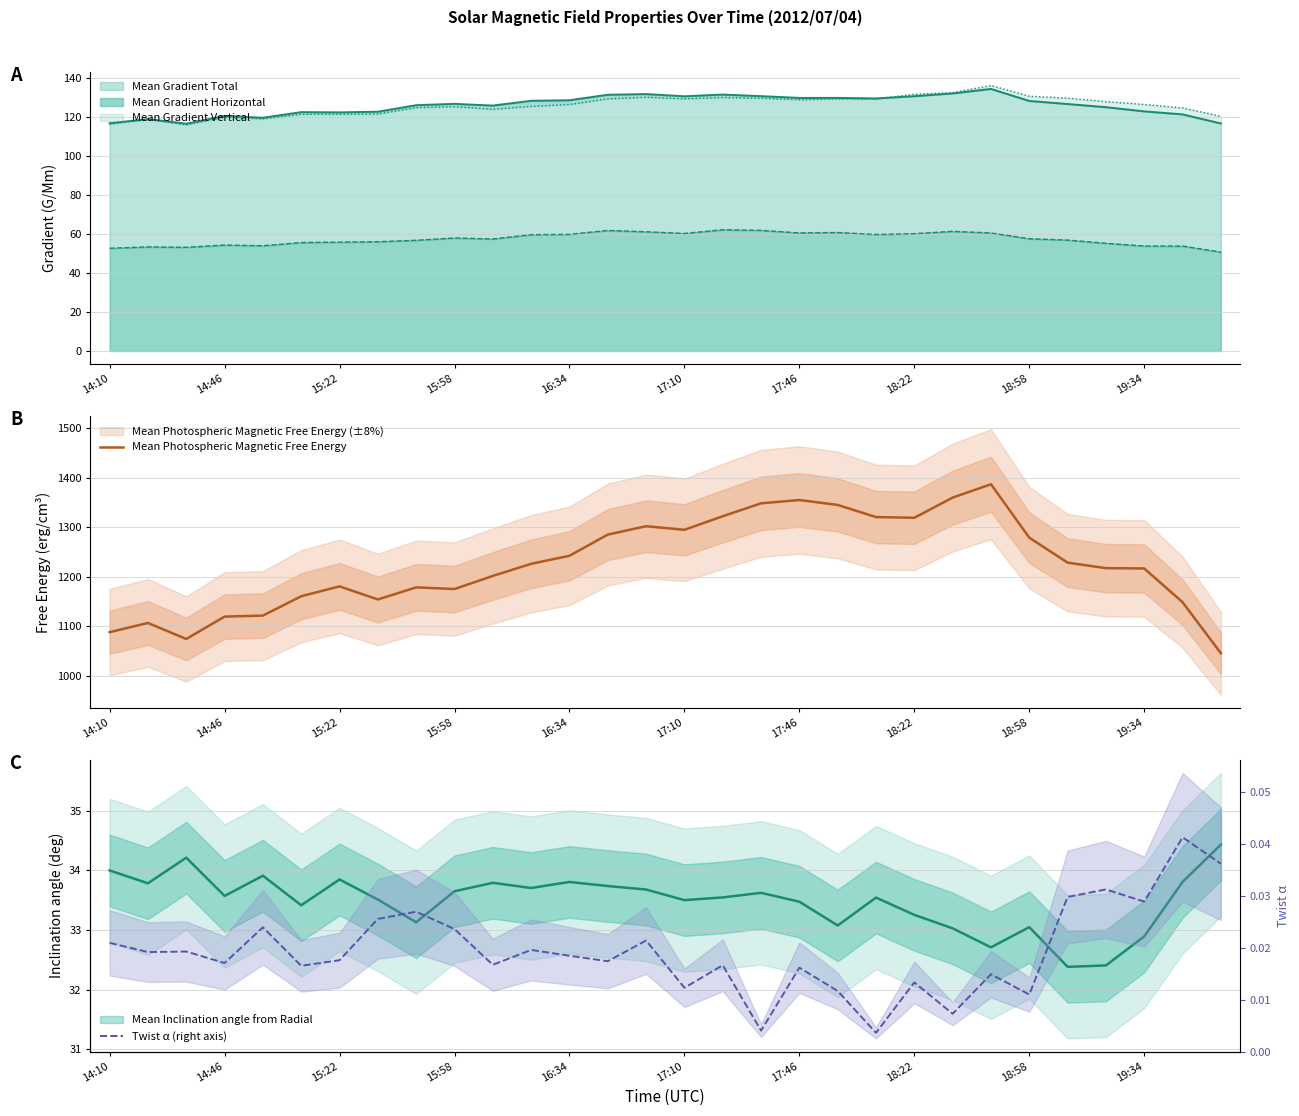

True or false: Twist α (right axis) has more than 0 interior local peaks.

True